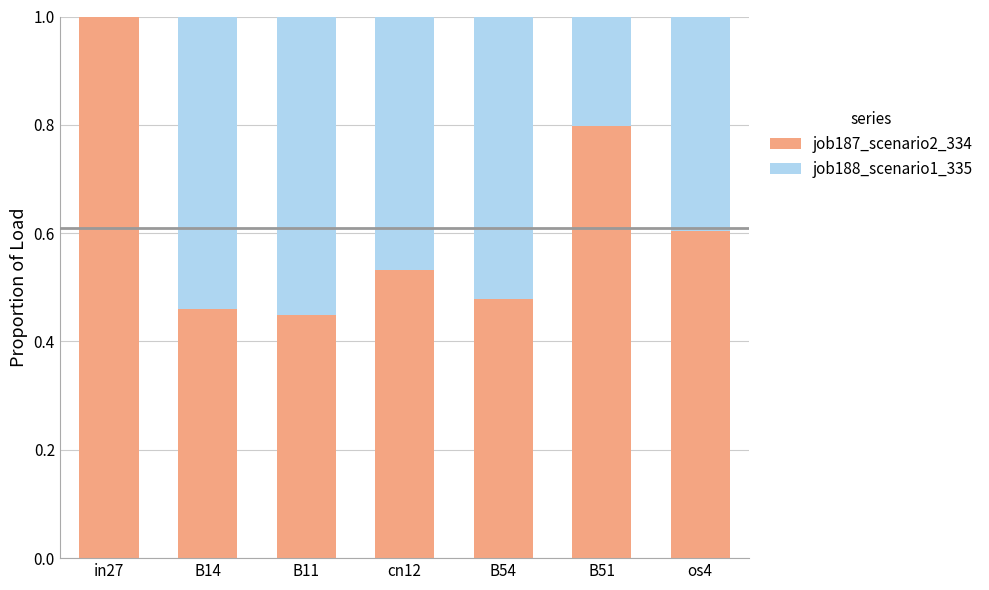

The value of job187_scenario2_334 at in27 is 0.5. True or false?

False